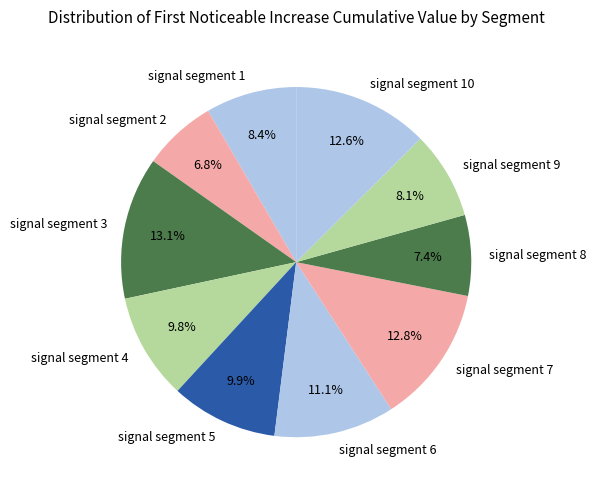

Combined, what portion of the pie is signal segment 9 and signal segment 7?

20.9%